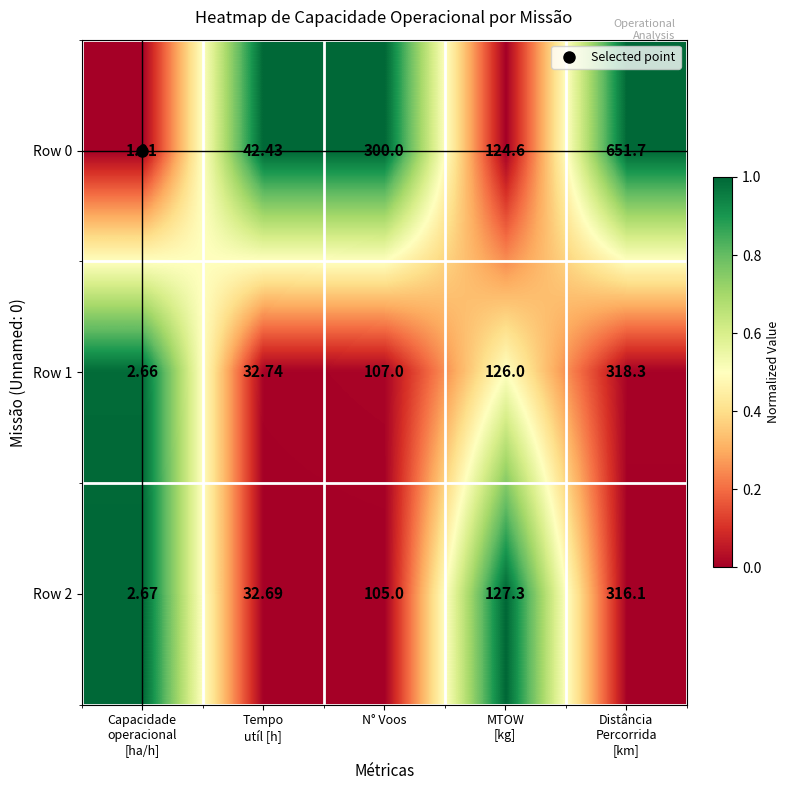

At Tempo
utíl [h], list the series in order from largest to smallest.

Row 0, Row 1, Row 2